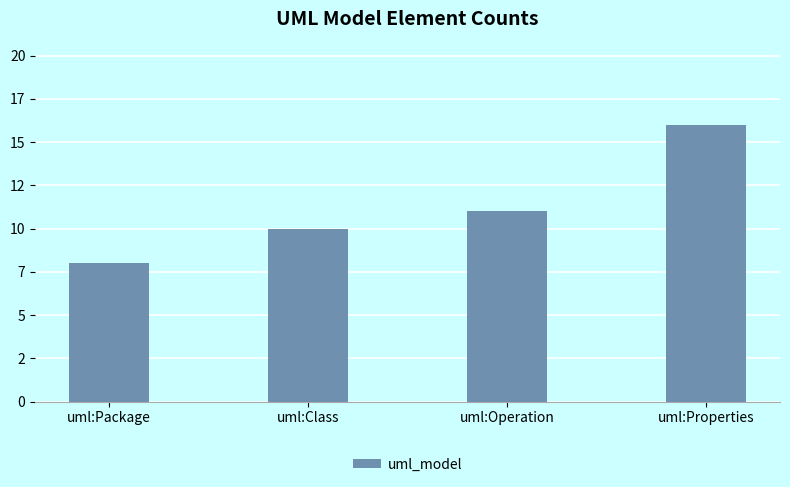

Which category has the lowest value across all series?

uml:Package